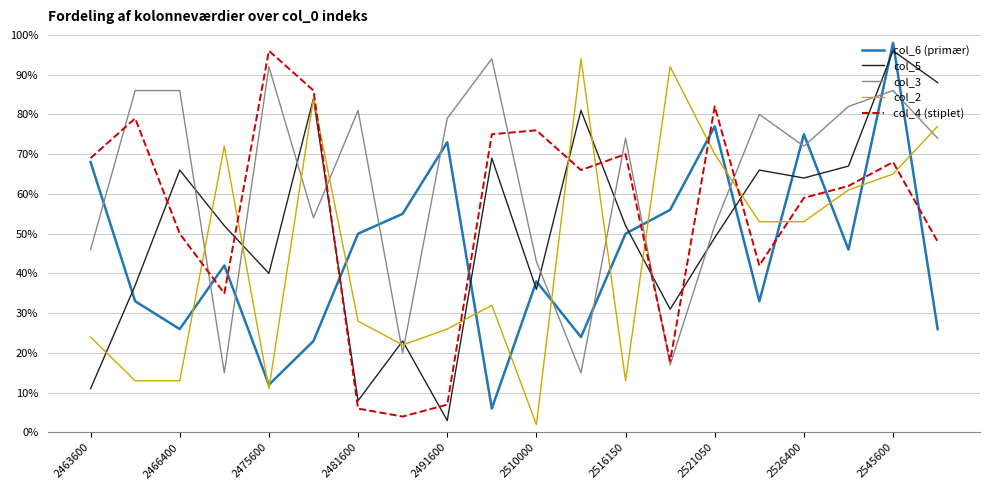

Reading left to right, transcribe all the data shown in this chart.

col_6 (primær): 68	33	26	42	12	23	50	55	73	6	38	24	50	56	77	33	75	46	98	26
col_5: 11	37	66	52	40	84	8	23	3	69	36	81	52	31	49	66	64	67	96	88
col_3: 46	86	86	15	92	54	81	20	79	94	43	15	74	17	52	80	72	82	86	74
col_2: 24	13	13	72	11	84	28	22	26	32	2	94	13	92	70	53	53	61	65	77
col_4 (stiplet): 69	79	50	35	96	86	6	4	7	75	76	66	70	18	82	42	59	62	68	48